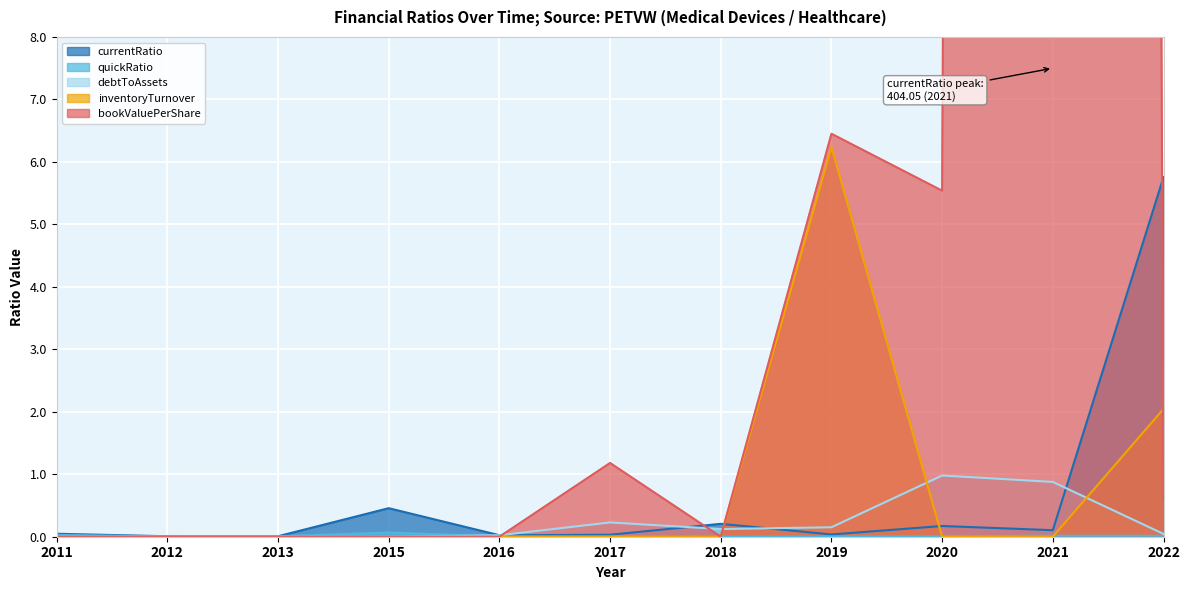

At which category does debtToAssets reach its first local peak?

2017